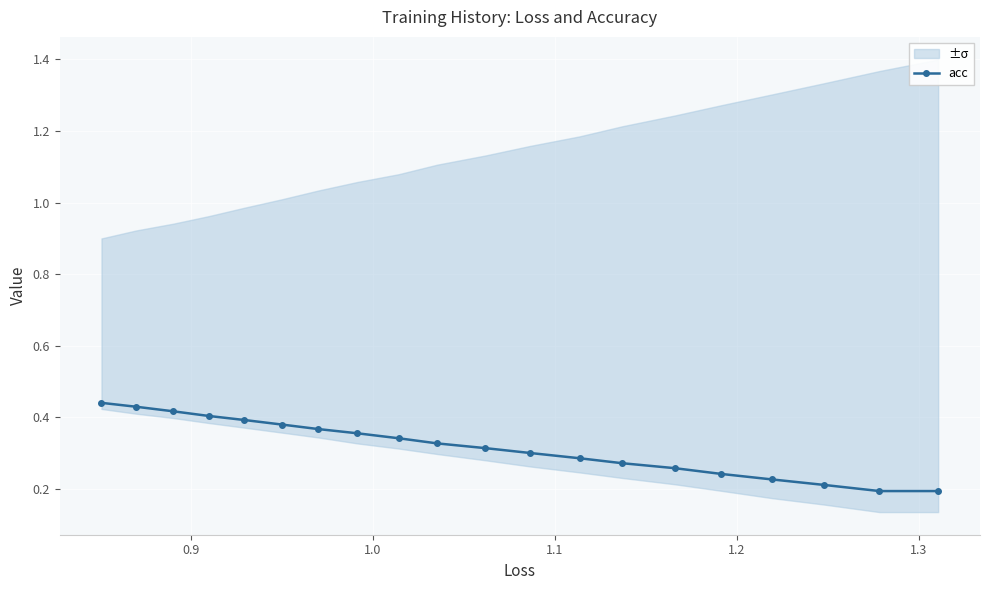

How many values are between 0 and 1?

20